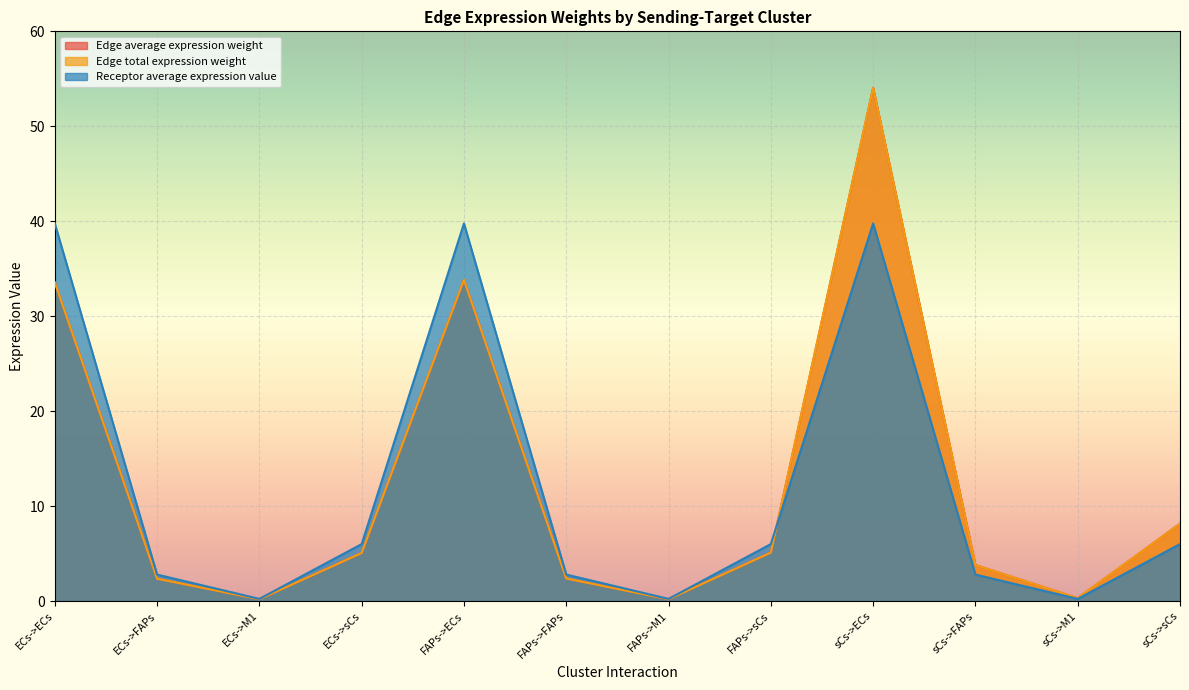

Where do Edge total expression weight and Receptor average expression value first cross each other?

FAPs->sCs and sCs->ECs